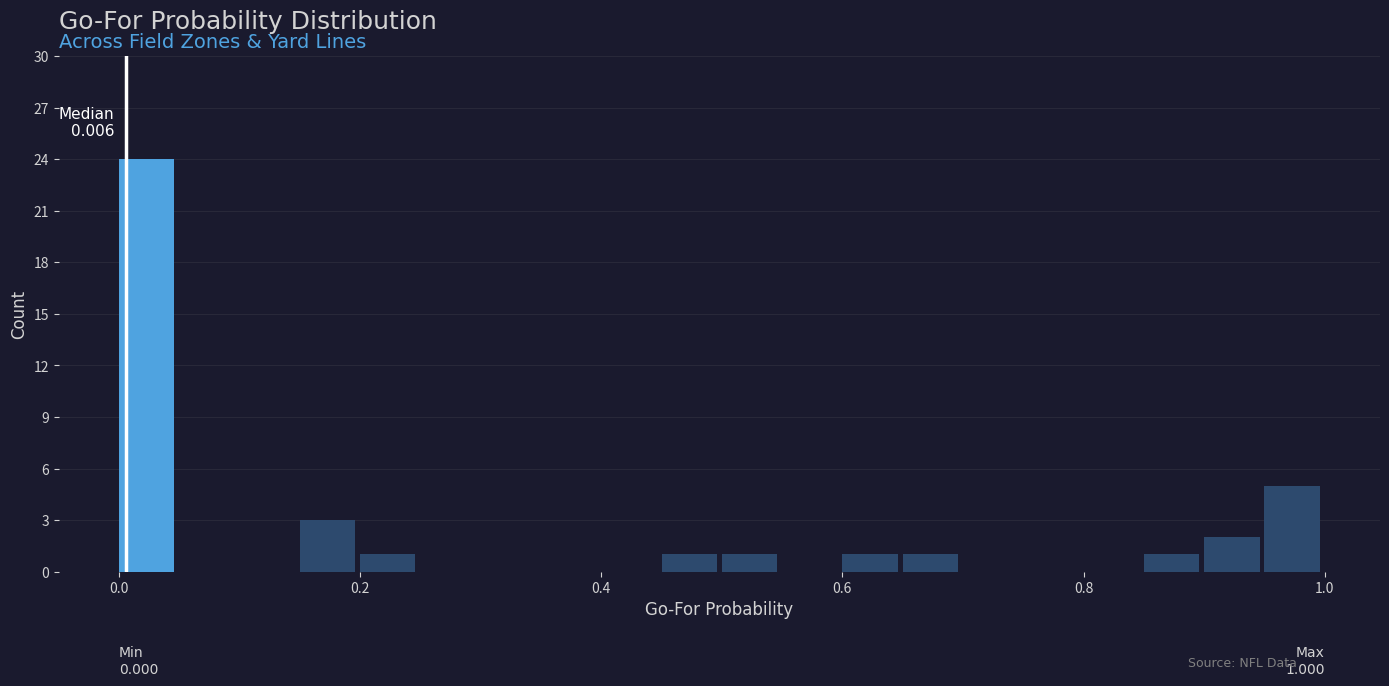

Around what value on the x-axis is the tallest bar? Give the approximate position of its centre, as read against the axis.

0.02